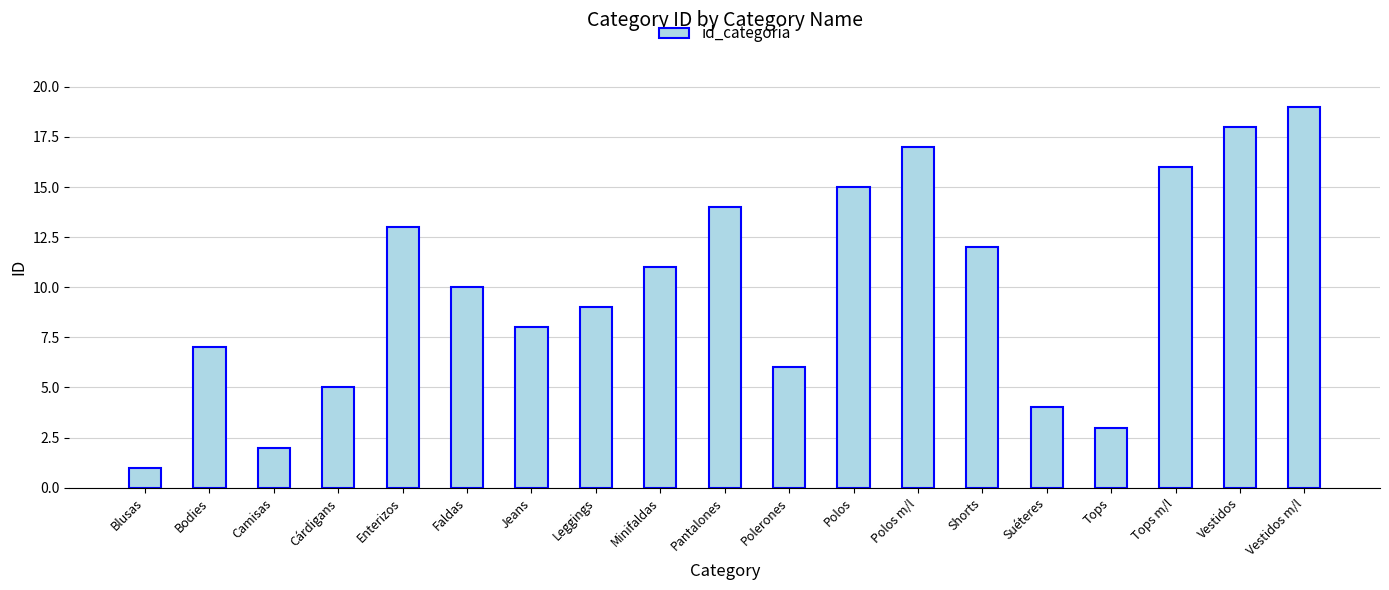

How many bars are there in total?

19